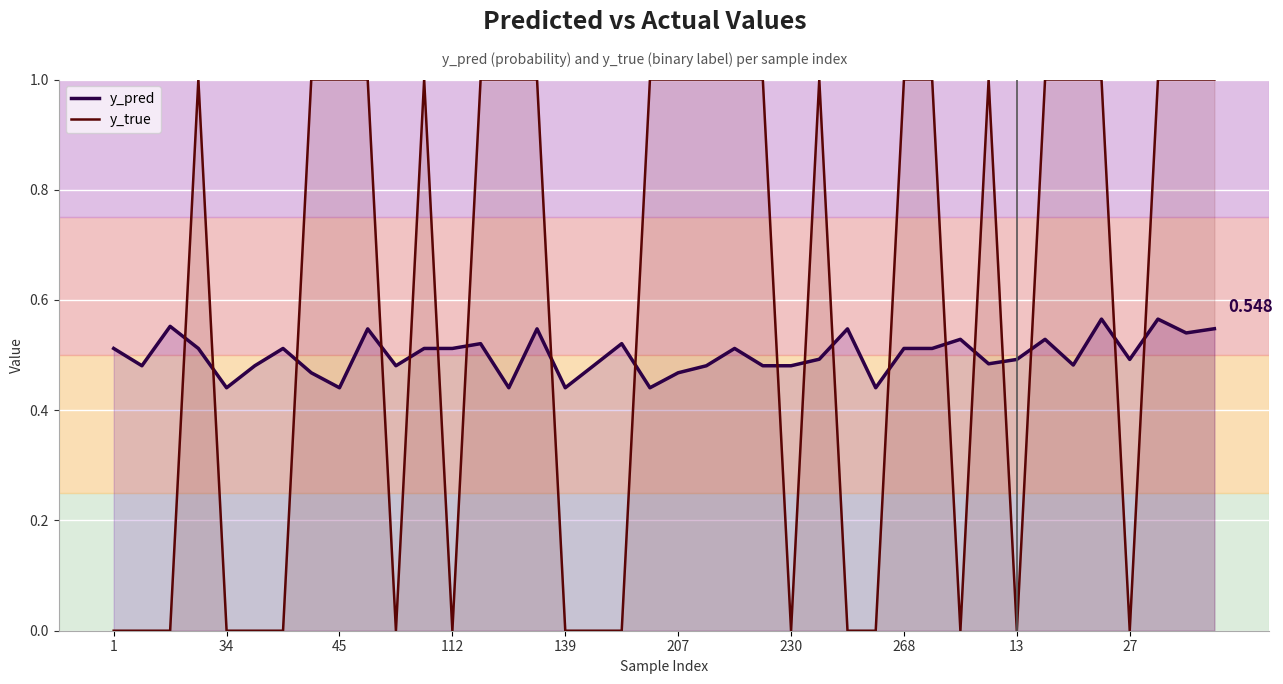

Rank the series at 207 from highest to lowest value.

y_true, y_pred